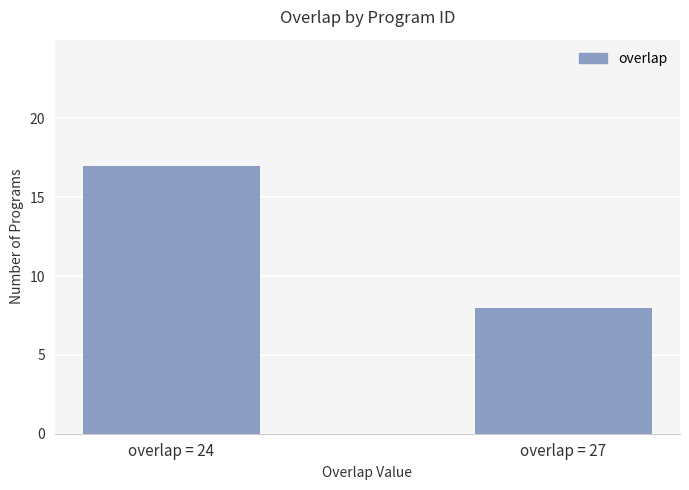

Which has a higher value, overlap = 24 or overlap = 27?

overlap = 24